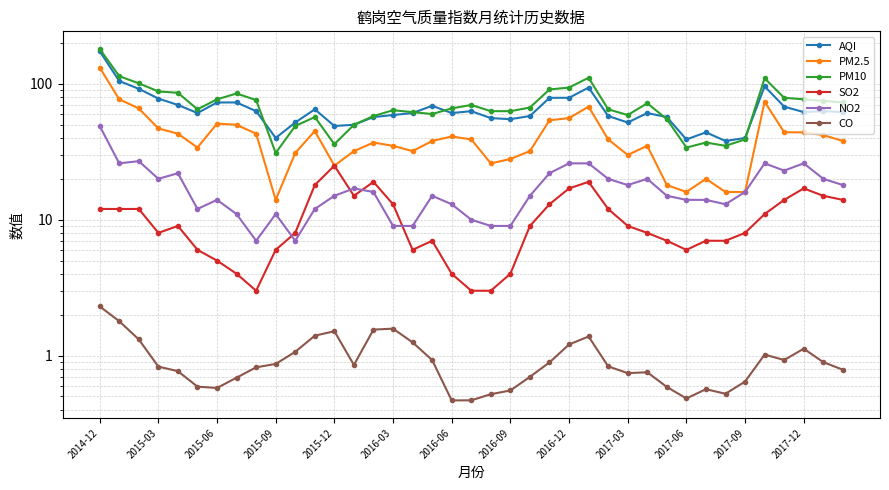

Reading left to right, transcribe all the data shown in this chart.

AQI: 174.0	105.0	92.0	78.0	70.0	61.0	73.0	73.0	63.0	40.0	52.0	65.0	49.0	50.0	57.0	59.0	61.0	69.0	61.0	63.0	56.0	55.0	58.0	79.0	79.0	94.0	58.0	52.0	61.0	57.0	39.0	44.0	38.0	40.0	96.0	68.0	62.0	63.0	62.0
PM2.5: 132.0	77.0	66.0	47.0	43.0	34.0	51.0	50.0	43.0	14.0	31.0	45.0	25.0	32.0	37.0	35.0	32.0	38.0	41.0	39.0	26.0	28.0	32.0	54.0	56.0	68.0	39.0	30.0	35.0	18.0	16.0	20.0	16.0	16.0	74.0	44.0	44.0	42.0	38.0
PM10: 181.0	114.0	101.0	88.0	86.0	65.0	77.0	85.0	76.0	31.0	49.0	57.0	36.0	50.0	58.0	64.0	62.0	60.0	66.0	70.0	63.0	63.0	67.0	91.0	94.0	111.0	65.0	59.0	72.0	55.0	34.0	37.0	35.0	39.0	110.0	79.0	77.0	75.0	73.0
SO2: 12.0	12.0	12.0	8.0	9.0	6.0	5.0	4.0	3.0	6.0	8.0	18.0	25.0	15.0	19.0	13.0	6.0	7.0	4.0	3.0	3.0	4.0	9.0	13.0	17.0	19.0	12.0	9.0	8.0	7.0	6.0	7.0	7.0	8.0	11.0	14.0	17.0	15.0	14.0
NO2: 49.0	26.0	27.0	20.0	22.0	12.0	14.0	11.0	7.0	11.0	7.0	12.0	15.0	17.0	16.0	9.0	9.0	15.0	13.0	10.0	9.0	9.0	15.0	22.0	26.0	26.0	20.0	18.0	20.0	15.0	14.0	14.0	13.0	16.0	26.0	23.0	26.0	20.0	18.0
CO: 2.3	1.8	1.3	0.8	0.8	0.6	0.6	0.7	0.8	0.9	1.1	1.4	1.5	0.9	1.6	1.6	1.2	0.9	0.5	0.5	0.5	0.6	0.7	0.9	1.2	1.4	0.8	0.7	0.8	0.6	0.5	0.6	0.5	0.6	1.0	0.9	1.1	0.9	0.8